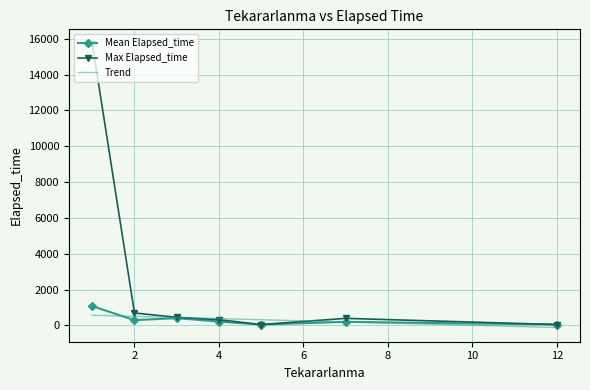

Which series has the widest spread of values?

Max Elapsed_time